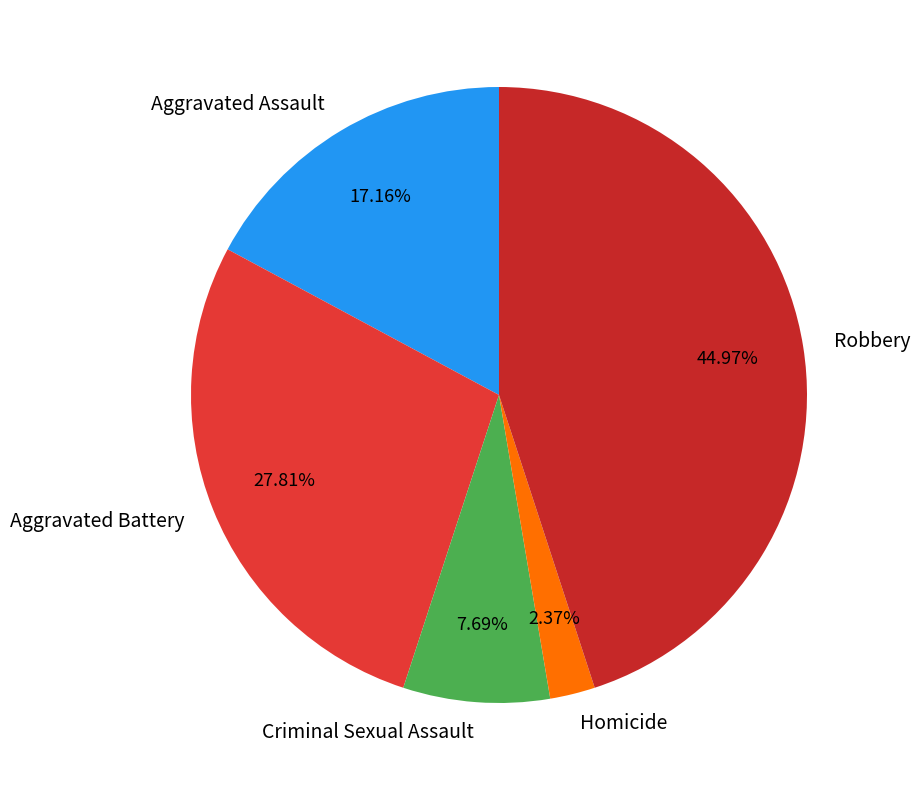

Count the number of slices in the pie.

5